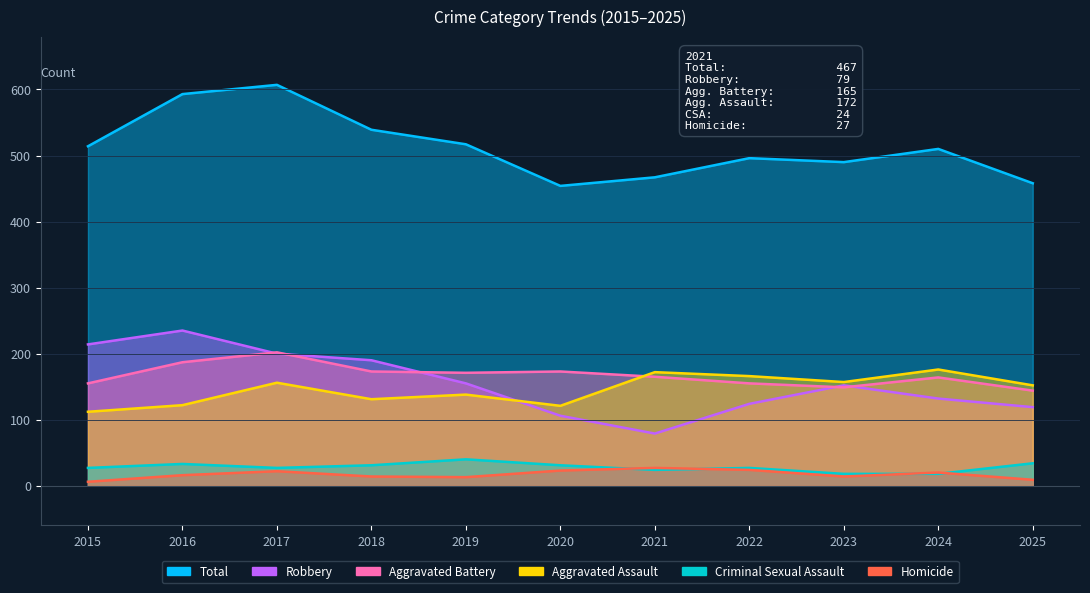

Rank the categories by Total value from lowest to highest.

2020, 2025, 2021, 2023, 2022, 2024, 2015, 2019, 2018, 2016, 2017